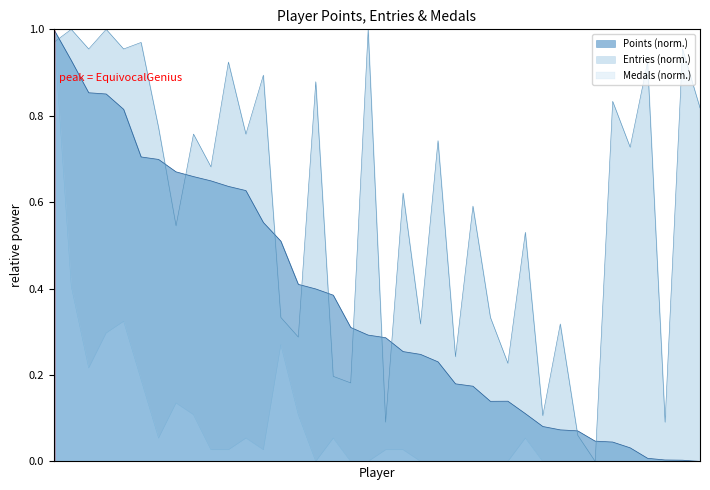

Reading left to right, what are all the values shown in this chart?

Points: 1.0	0.9	0.9	0.9	0.8	0.7	0.7	0.7	0.7	0.6	0.6	0.6	0.6	0.5	0.4	0.4	0.4	0.3	0.3	0.3	0.3	0.2	0.2	0.2	0.2	0.1	0.1	0.1	0.1	0.1	0.1	0.0	0.0	0.0	0.0	0.0	0.0	0.0
Entries: 1.0	1.0	1.0	1.0	1.0	1.0	0.8	0.5	0.8	0.7	0.9	0.8	0.9	0.3	0.3	0.9	0.2	0.2	1.0	0.1	0.6	0.3	0.7	0.2	0.6	0.3	0.2	0.5	0.1	0.3	0.1	0.0	0.8	0.7	0.9	0.1	1.0	0.8
Medals: 1.0	0.4	0.2	0.3	0.3	0.2	0.1	0.1	0.1	0.0	0.0	0.1	0.0	0.3	0.1	0.0	0.1	0.0	0.0	0.0	0.0	0.0	0.0	0.0	0.0	0.0	0.0	0.1	0.0	0.0	0.0	0.0	0.0	0.0	0.0	0.0	0.0	0.0